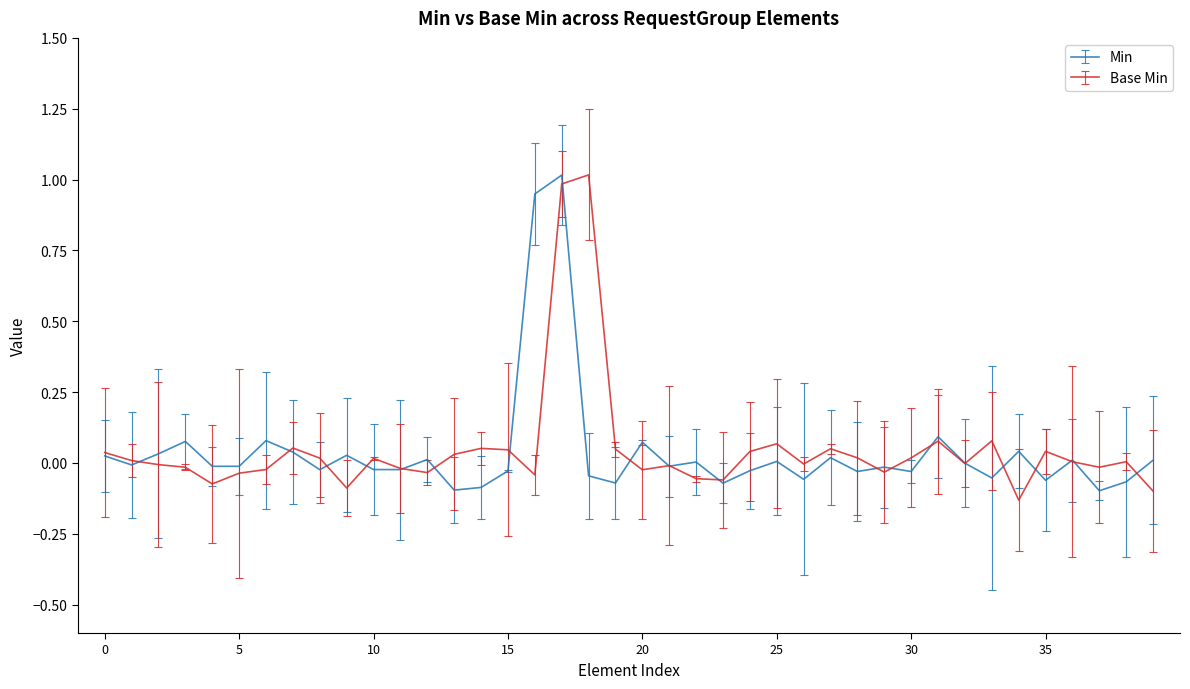

What is the maximum value for Min?

1.0